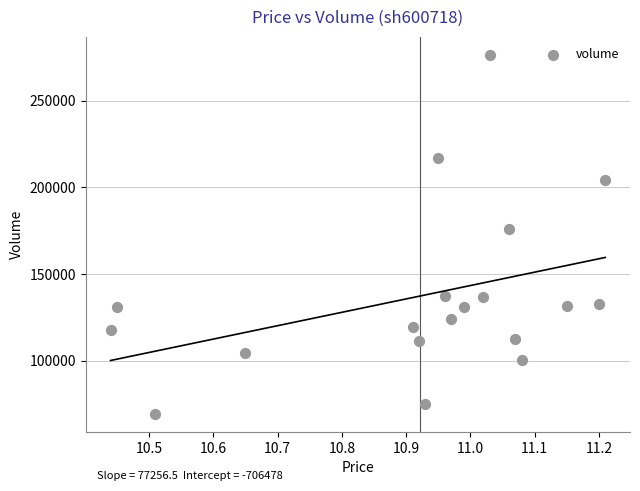

What Y value in the scatter plot is closest to 173012?

175853